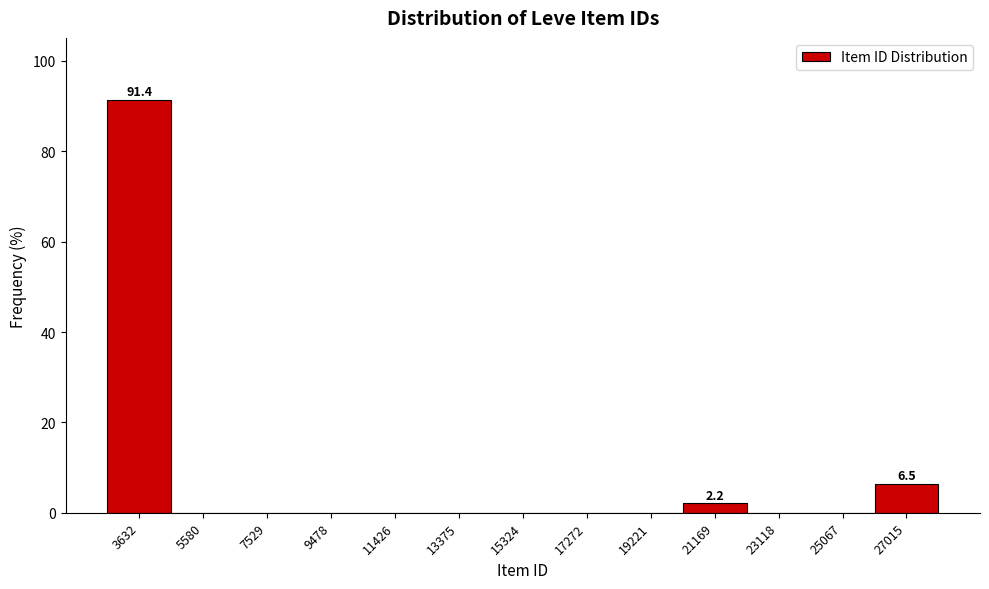

Which range on the x-axis has the tallest bar?

2600 to 4600